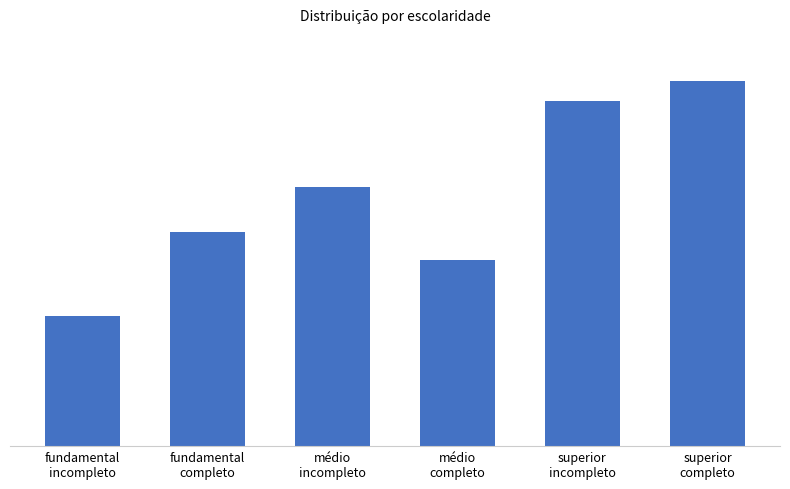

Reading right to left, transcribe all the data shown in this chart.

superior
completo=35.4	superior
incompleto=33.4	médio
completo=18.1	médio
incompleto=25.1	fundamental
completo=20.8	fundamental
incompleto=12.6